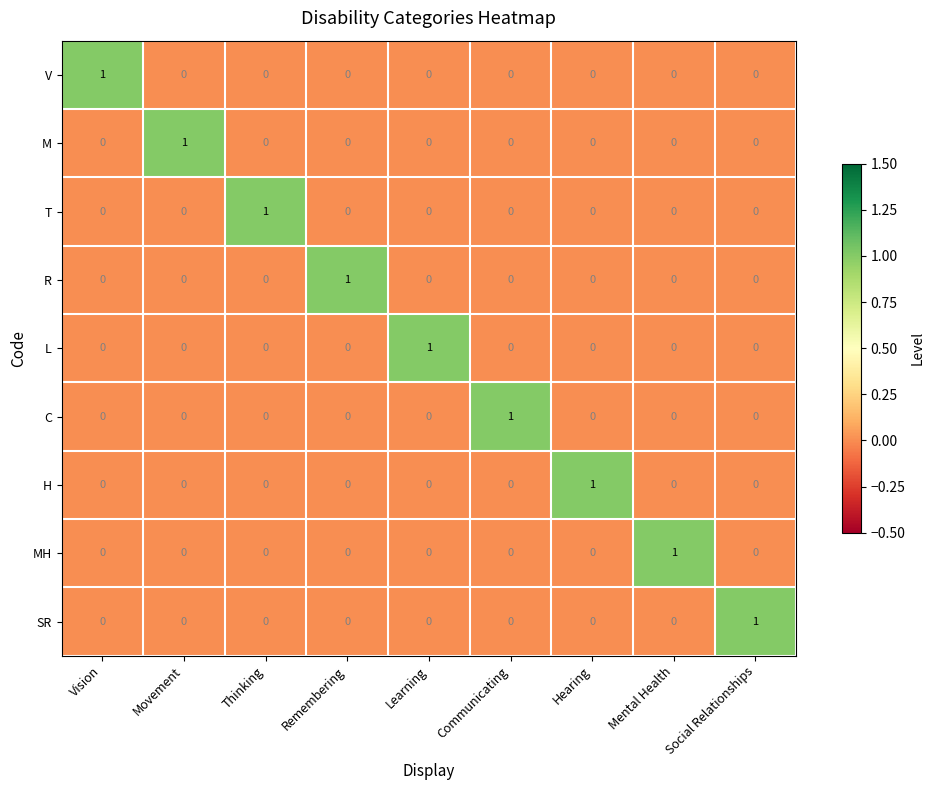

At how many categories does at least one series exceed 0?

9